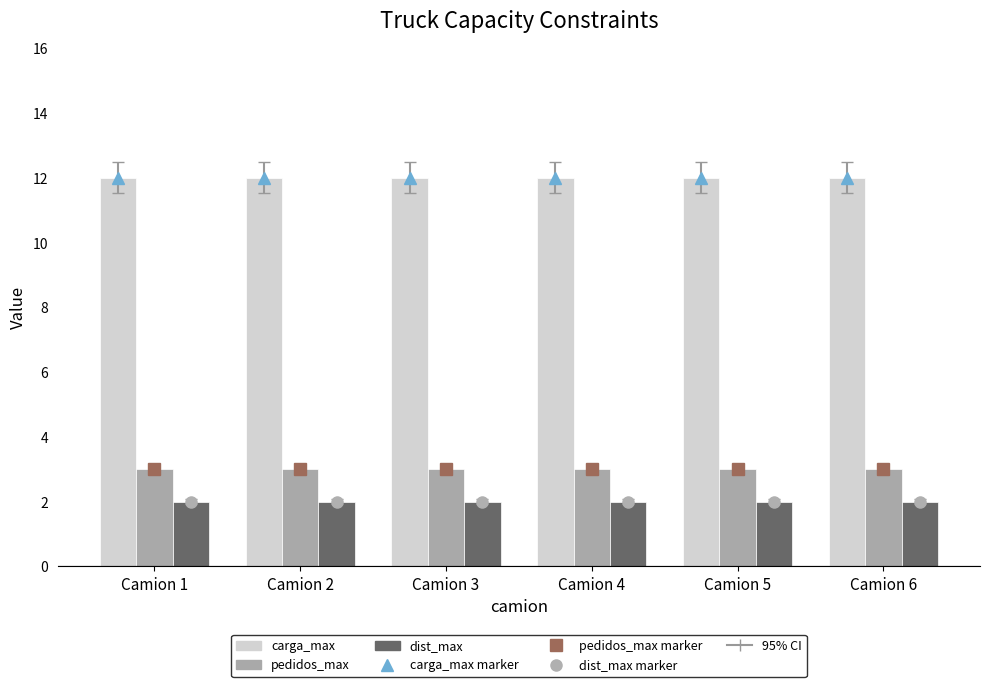

Reading right to left, what are all the values shown in this chart?

carga_max: 12	12	12	12	12	12
pedidos_max: 3	3	3	3	3	3
dist_max: 2	2	2	2	2	2